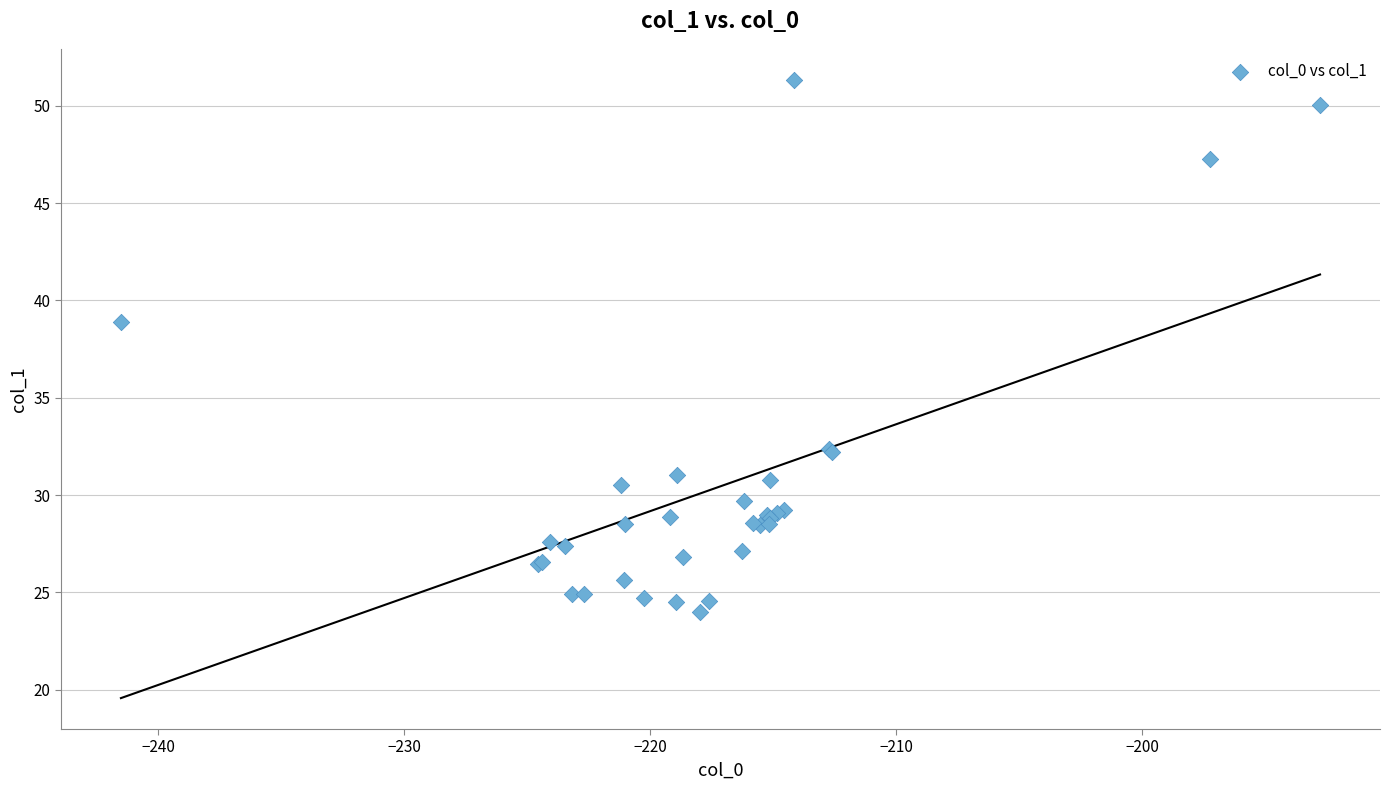

What Y value in the scatter plot is closest to 37?

38.9